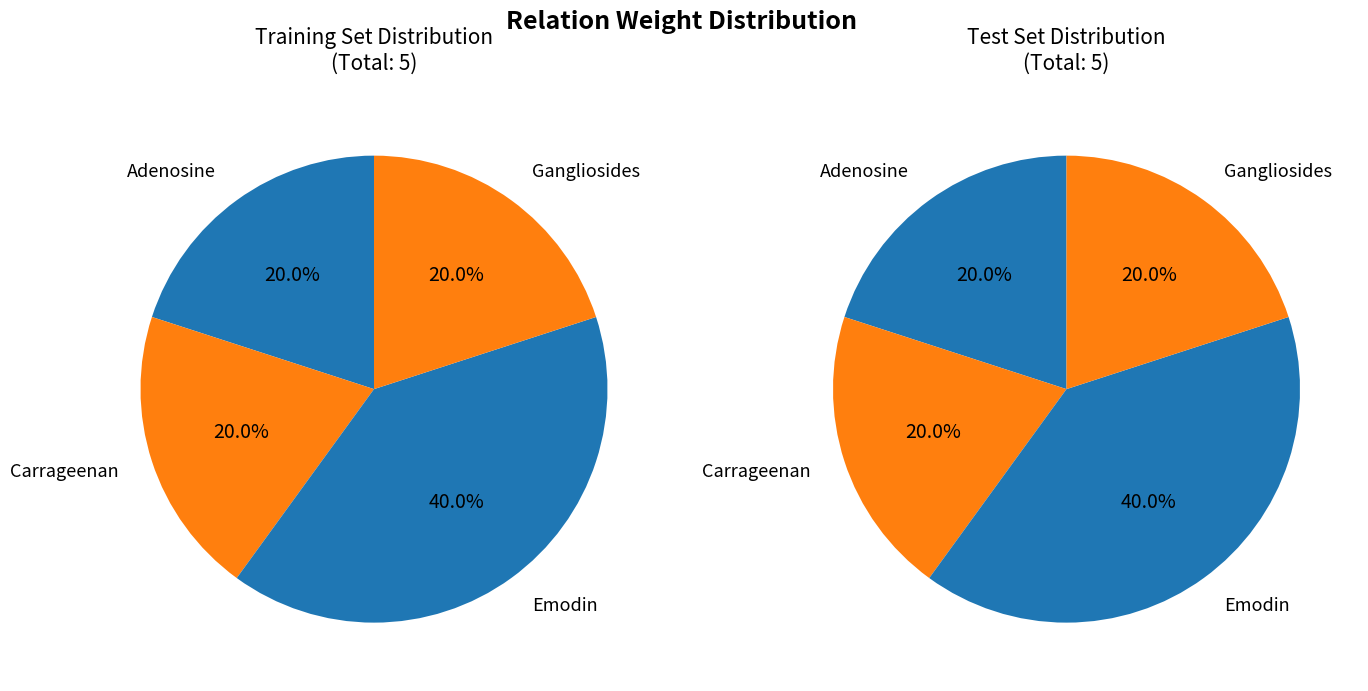

How many slices are in this pie chart?

4